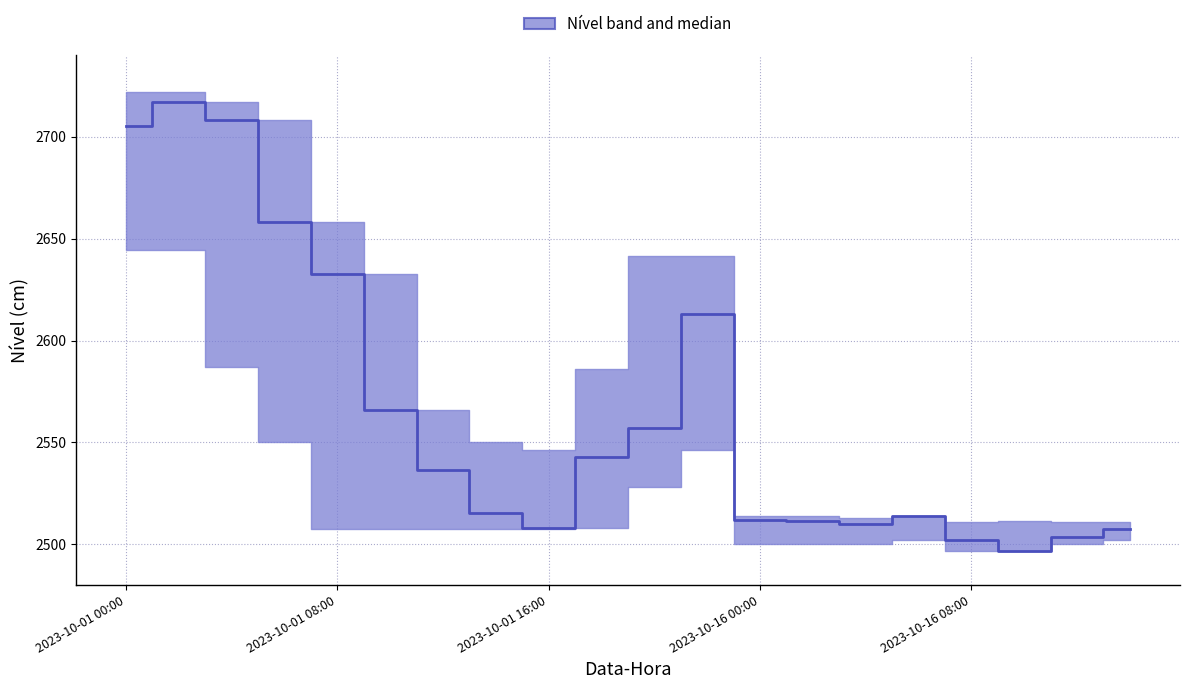

Is it true that the value at 2023-10-01 16:00 is 2508.0?

True